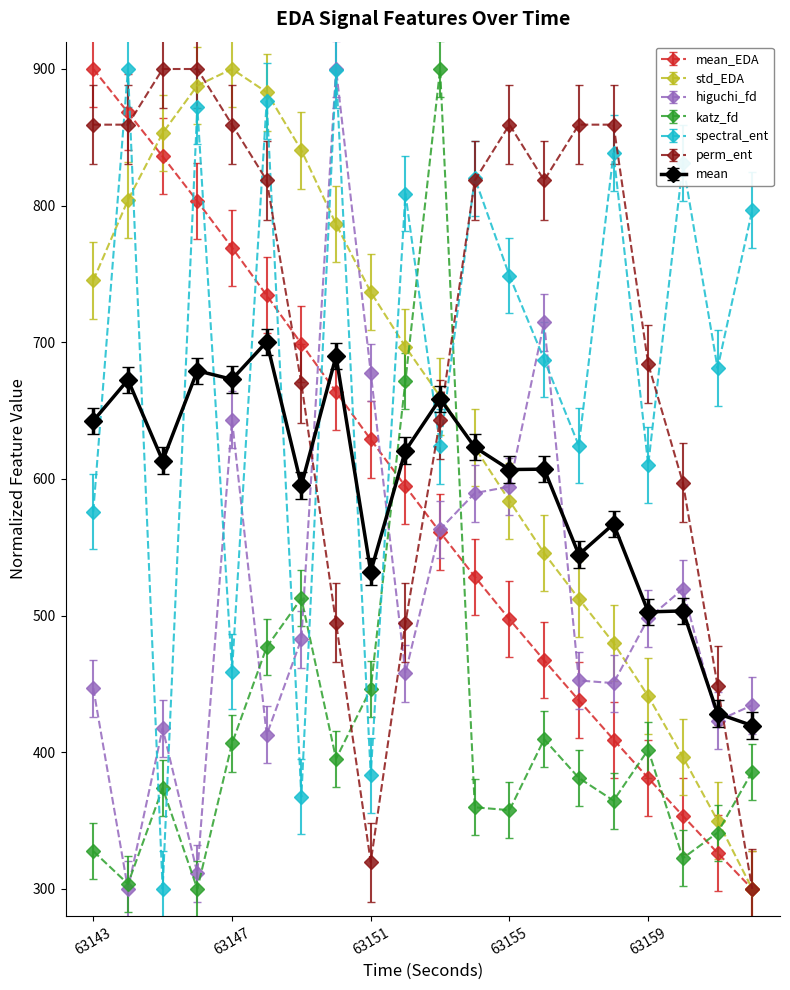

What is the value of the spectral_ent point at the 18th from the left?

831.3